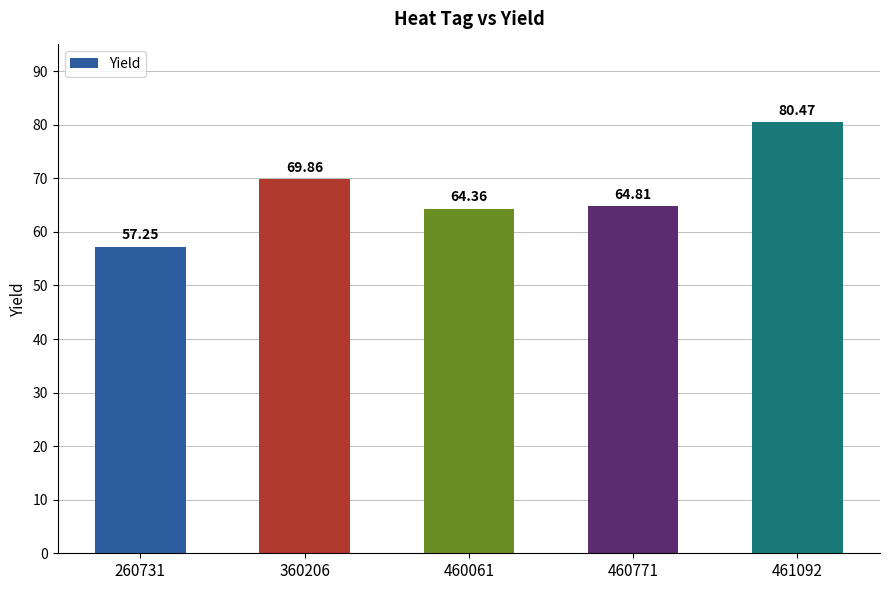

List the labels in order of value, smallest first.

260731, 460061, 460771, 360206, 461092